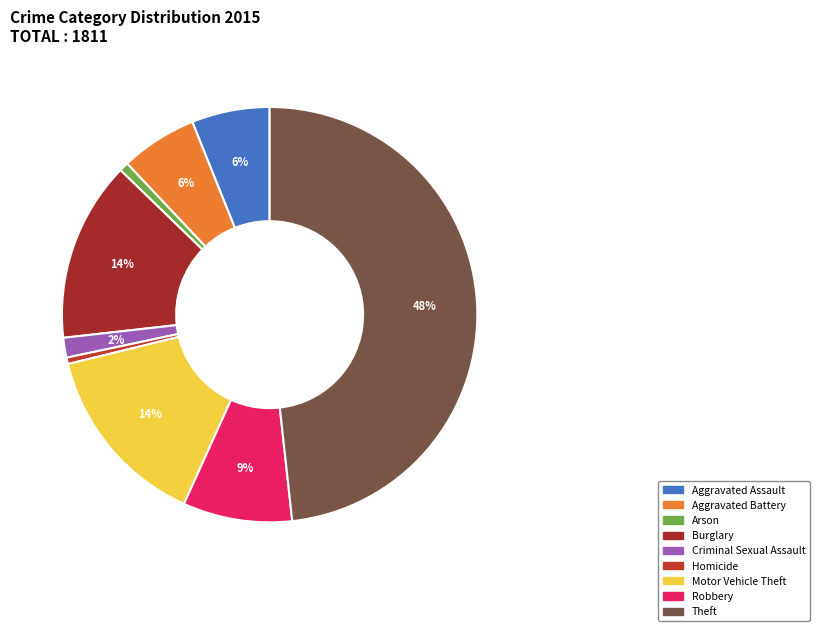

How many slices are in this pie chart?

9